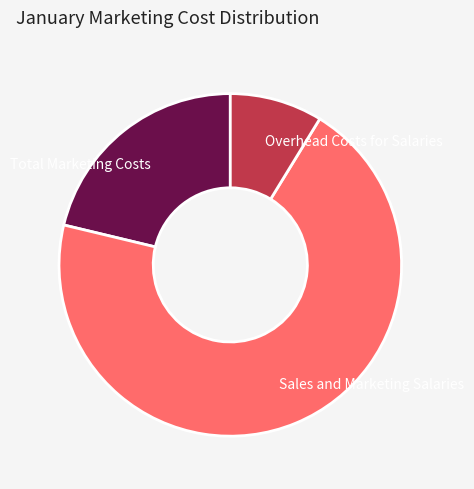

Between Total Marketing Costs and Sales and Marketing Salaries, which is larger?

Sales and Marketing Salaries